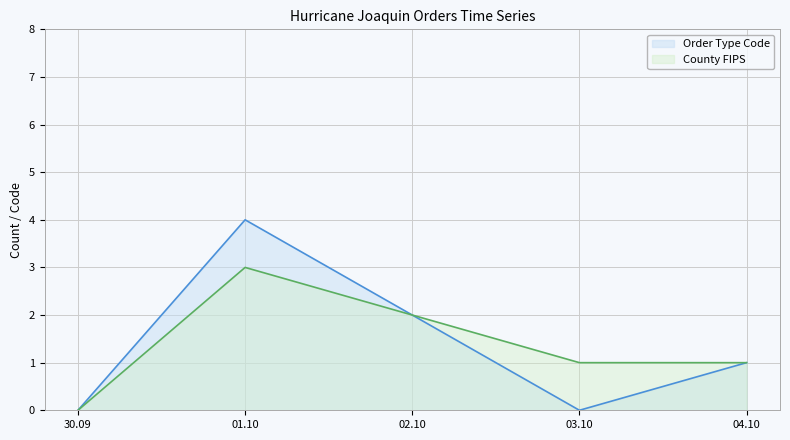

Which series changed the most between 30.09 and 01.10?

Order Type Code